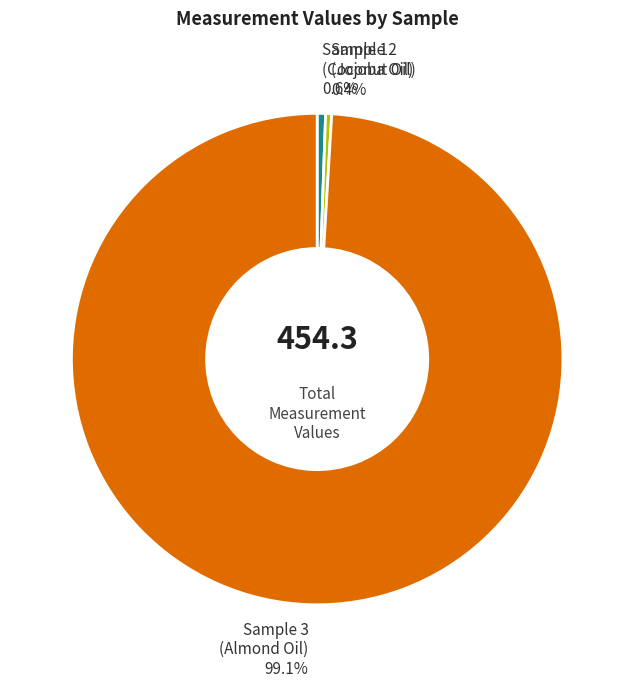

Does Sample 3 (Almond Oil) account for over 50% of the chart?

Yes